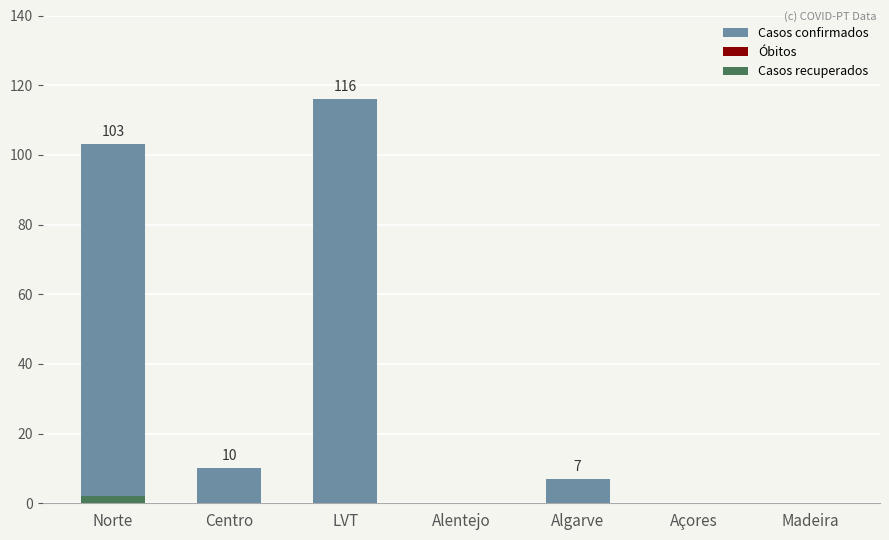

The Casos confirmados series shows 0 at Açores. True or false?

True